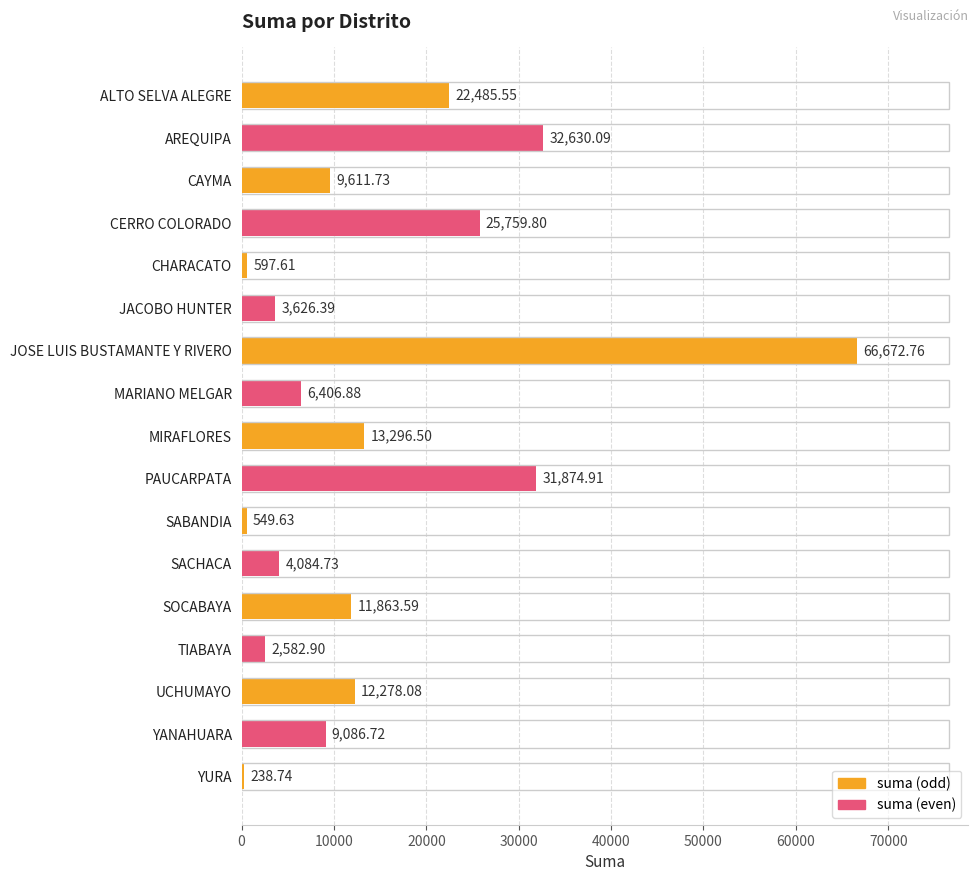

Are the bars grouped side by side (vs. stacked)?

No